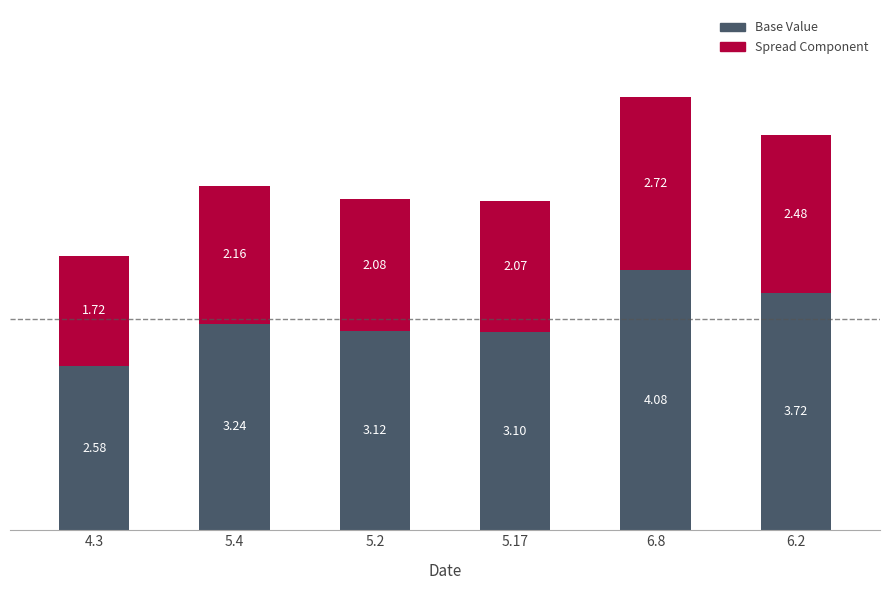

At which category is the sum across all series the highest?

6.8